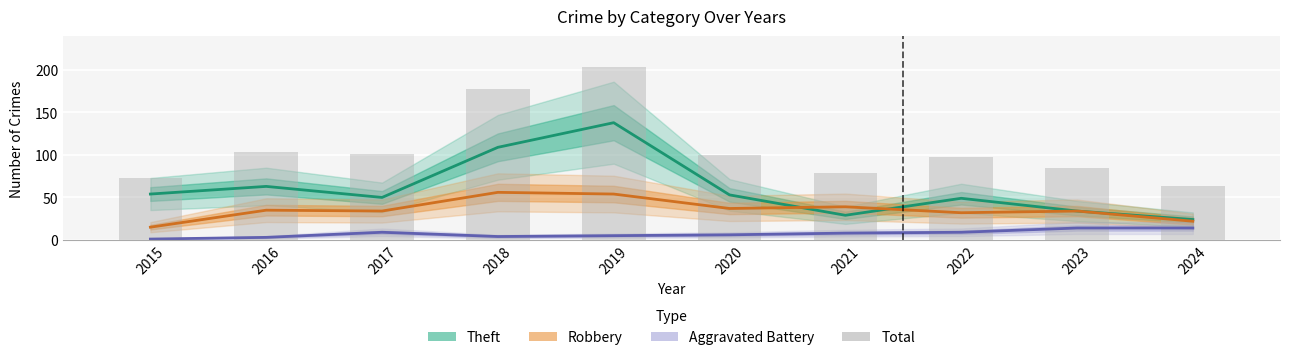

Which series has the largest range (max minus min)?

Total